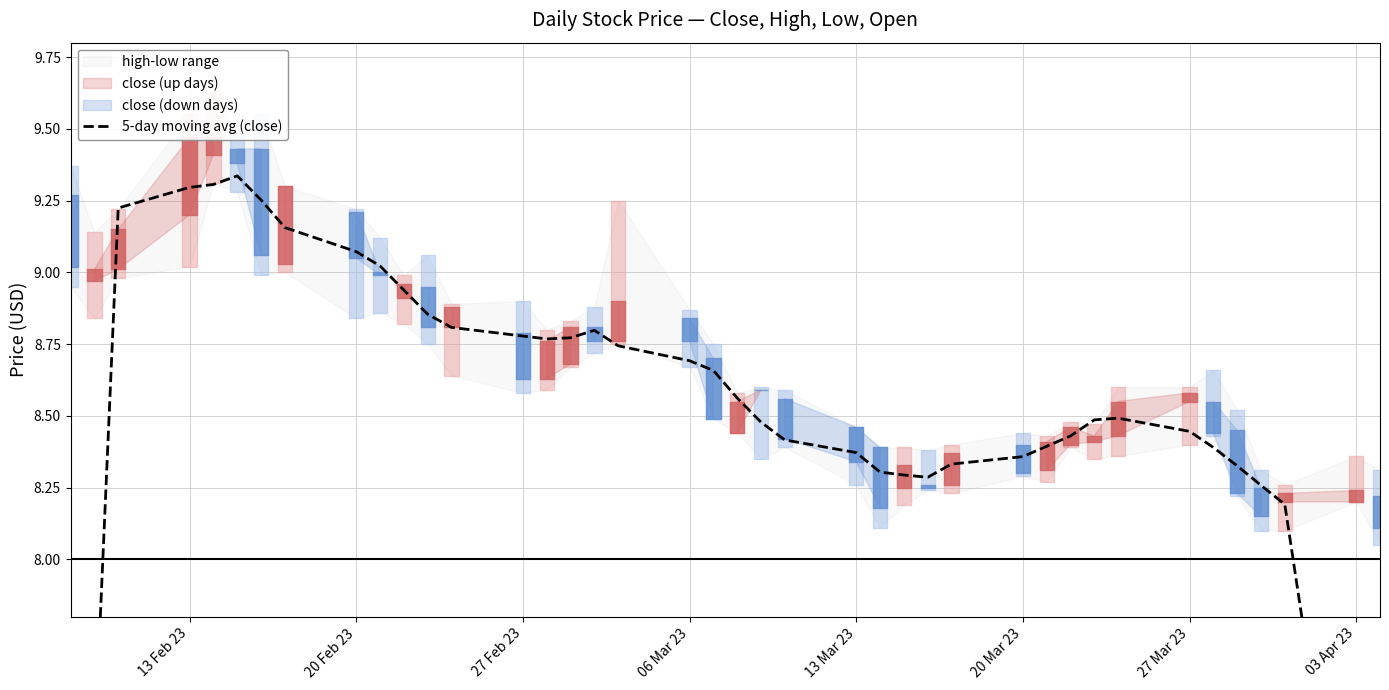

What is the minimum value shown in the chart?

4.9